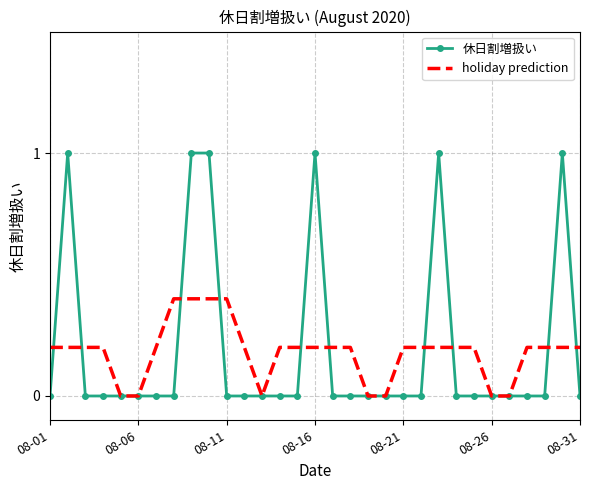

Which series has the largest range (max minus min)?

休日割増扱い